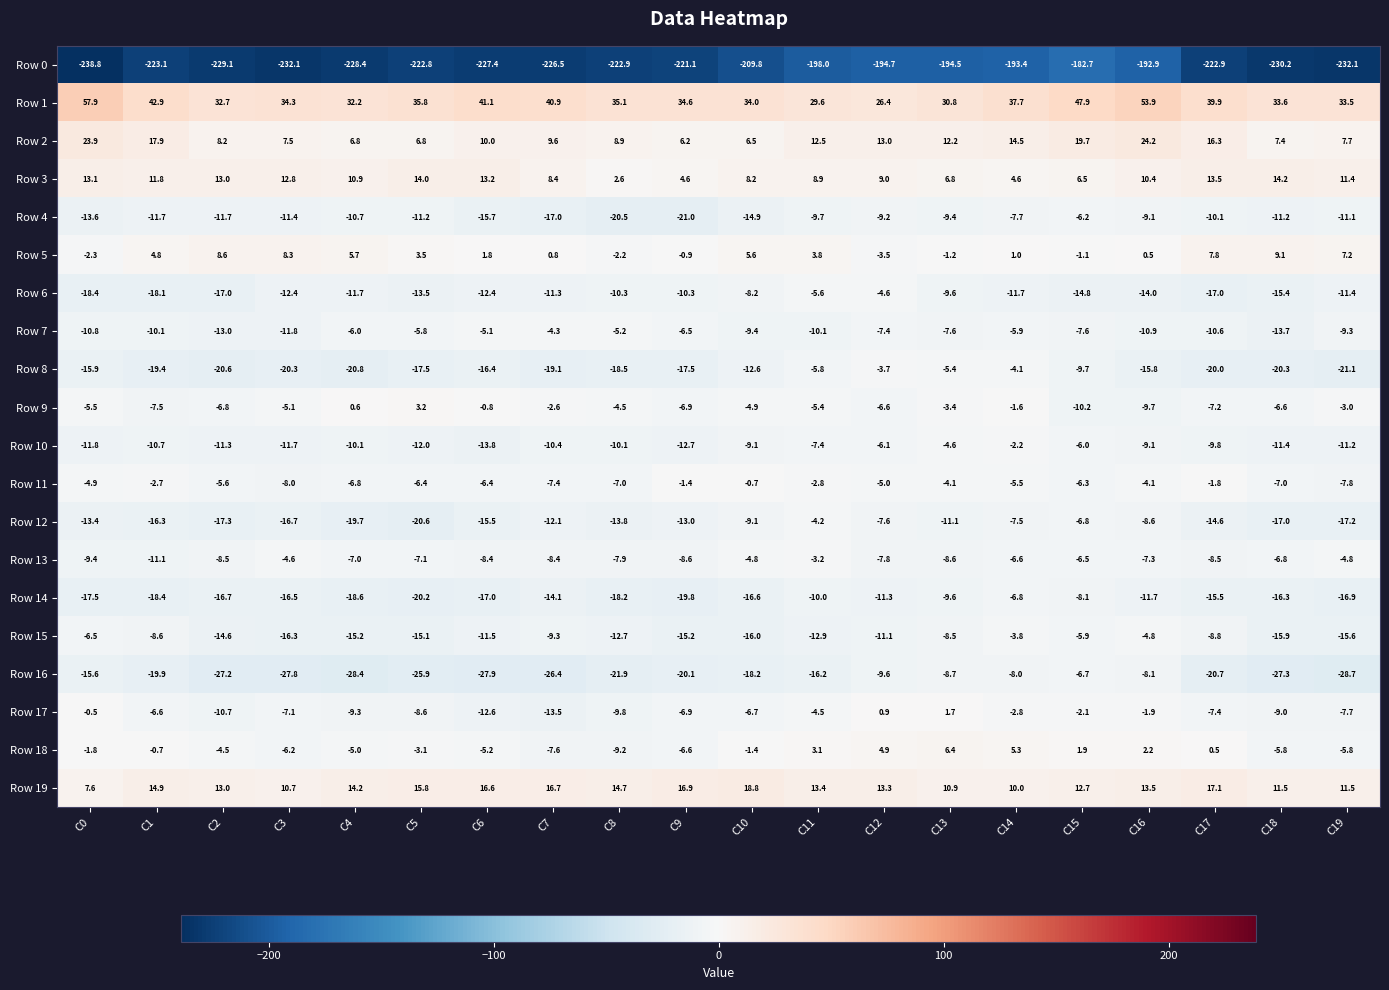

At which category does the chart reach its peak across all series?

C0